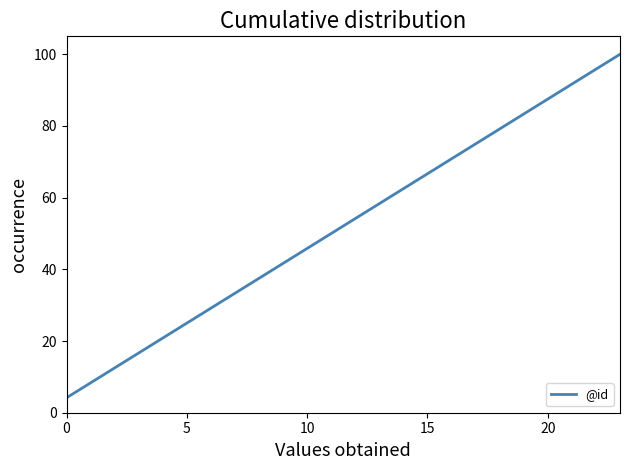

What is the smallest value displayed?

4.2